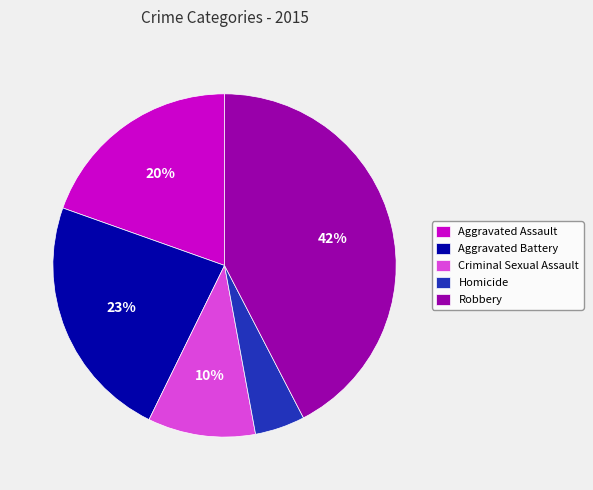

The Criminal Sexual Assault slice represents 19% of the pie. True or false?

False